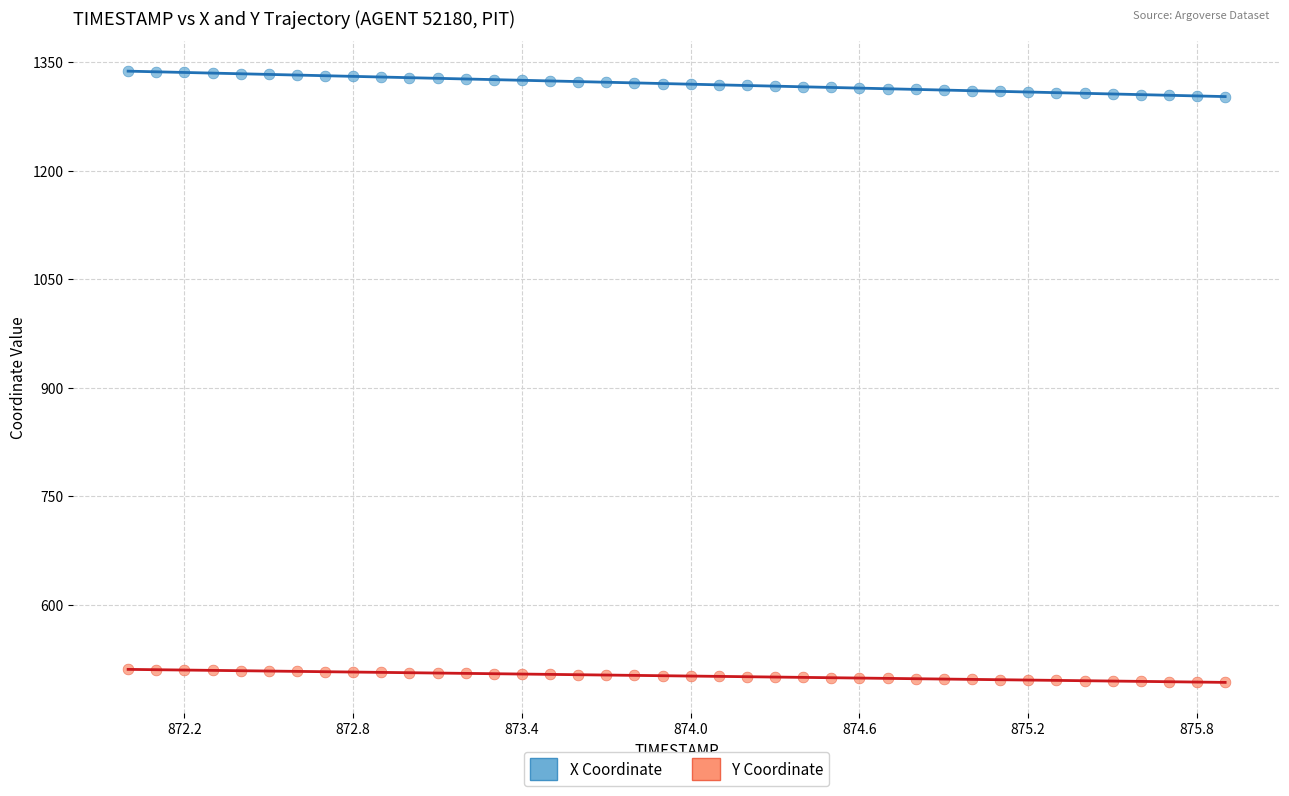

Across all data points, what is the range of X values (max minus min)?

3.9